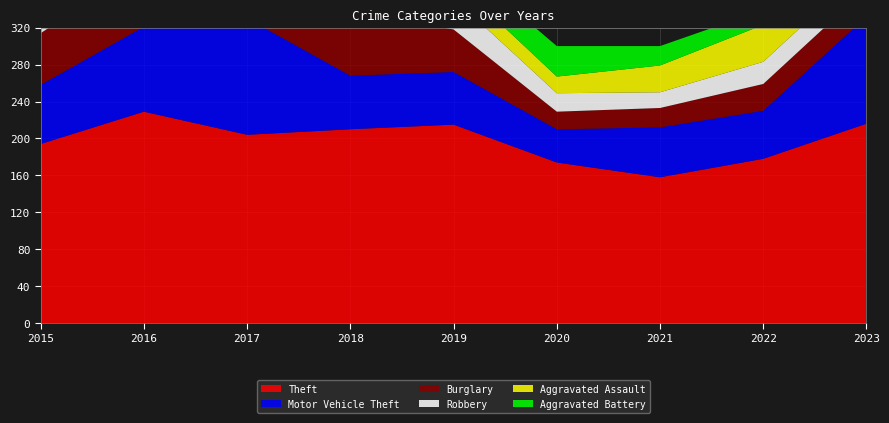

Reading left to right, extract all data points from this chart.

Theft: 2015=194	2016=229	2017=204	2018=210	2019=215	2020=174	2021=158	2022=178	2023=216
Motor Vehicle Theft: 2015=64	2016=92	2017=126	2018=58	2019=57	2020=36	2021=54	2022=52	2023=116
Burglary: 2015=56	2016=66	2017=101	2018=70	2019=46	2020=19	2021=21	2022=29	2023=30
Robbery: 2015=33	2016=44	2017=52	2018=49	2019=34	2020=20	2021=17	2022=24	2023=24
Aggravated Assault: 2015=19	2016=20	2017=32	2018=24	2019=20	2020=18	2021=29	2022=40	2023=23
Aggravated Battery: 2015=24	2016=17	2017=17	2018=15	2019=23	2020=33	2021=21	2022=16	2023=16